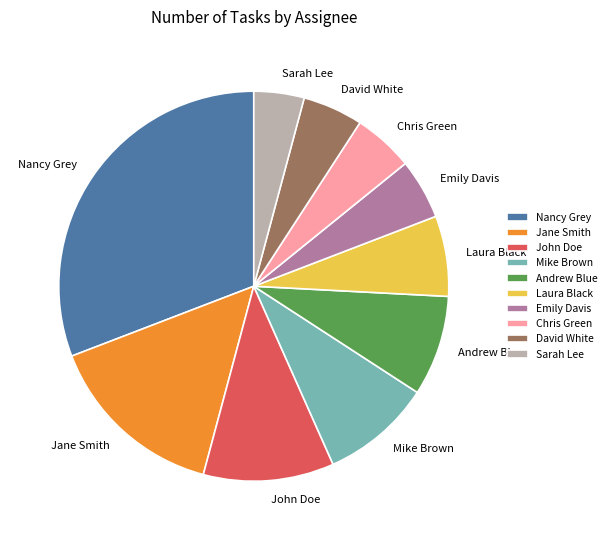

The Laura Black slice represents 1% of the pie. True or false?

False